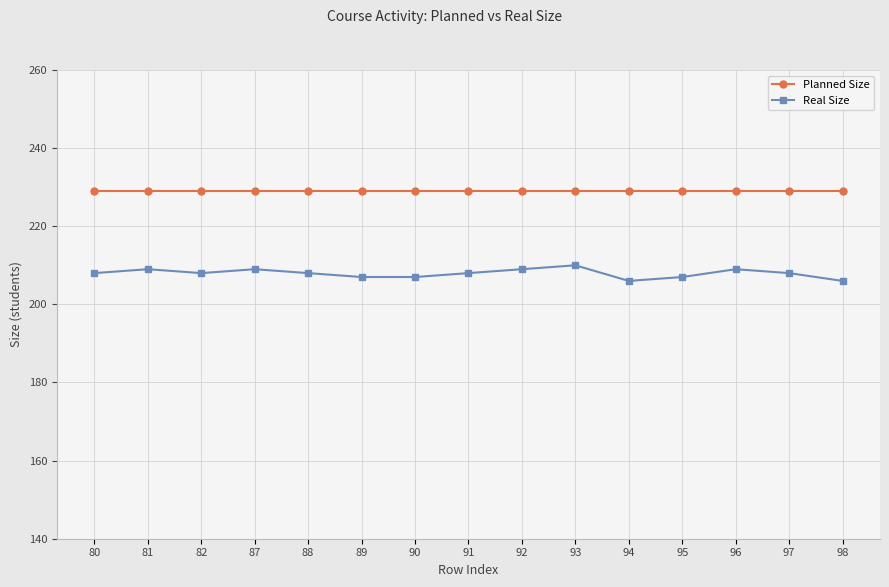

What is the minimum value for Real Size?

206